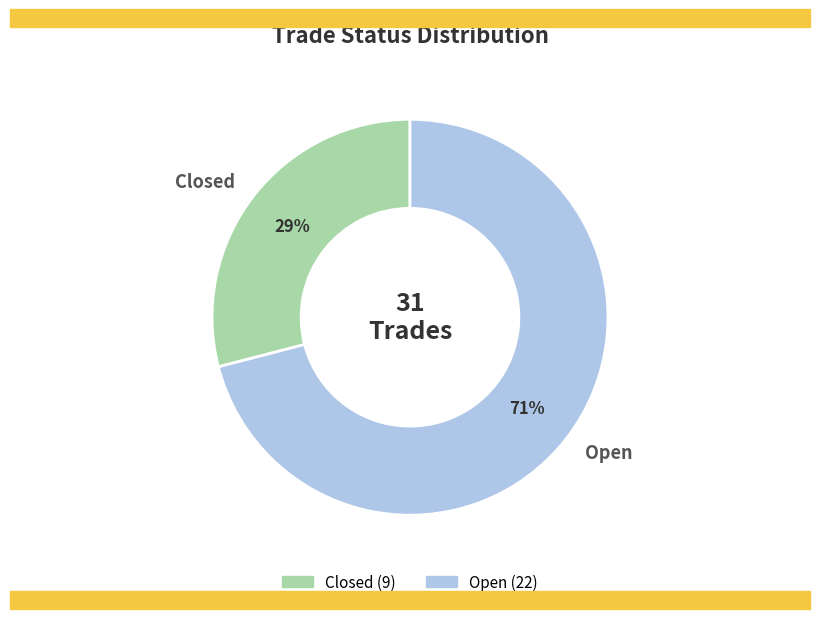

Which category accounts for the majority?

Open